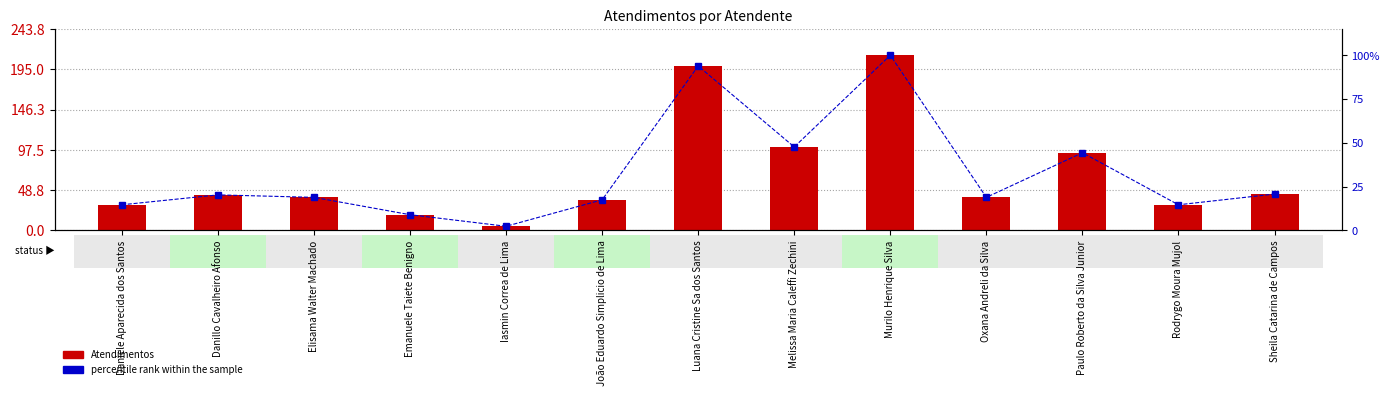

True or false: percentile rank within the sample has a value of 18.9 at Oxana Andreli da Silva.

True